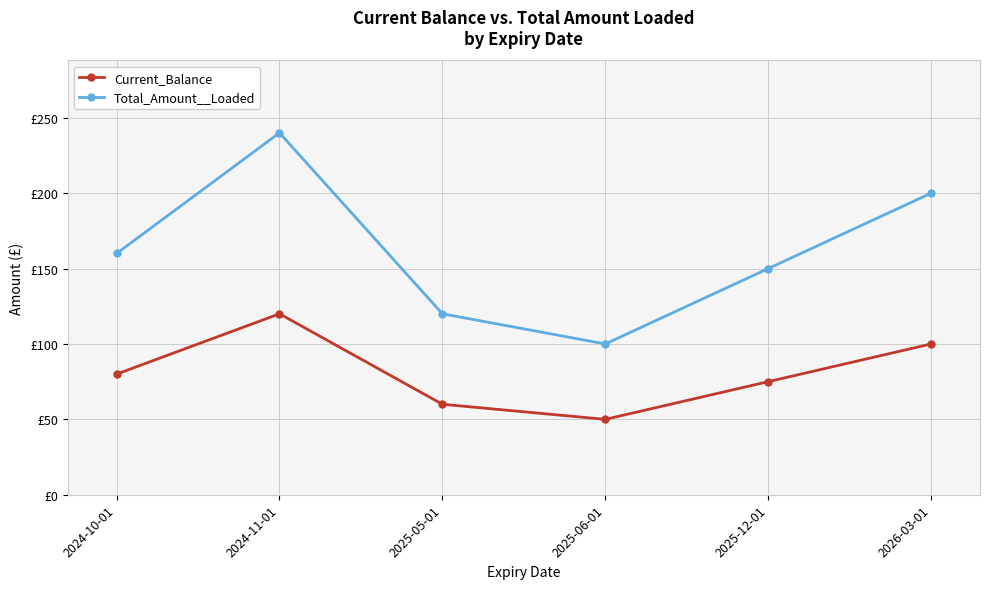

How many interior local peaks does the Total_Amount__Loaded series have?

1